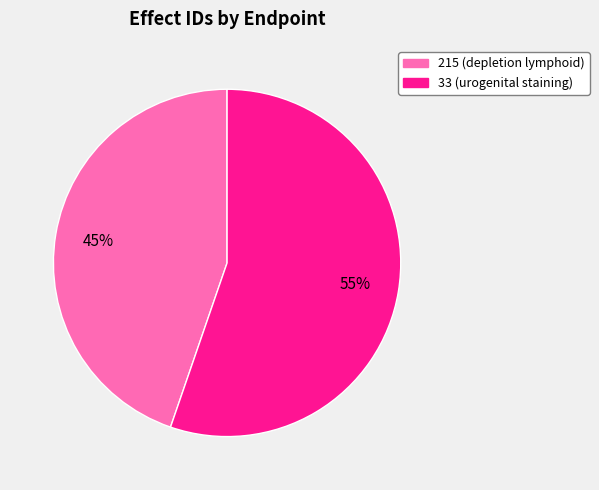

Count the number of slices in the pie.

2